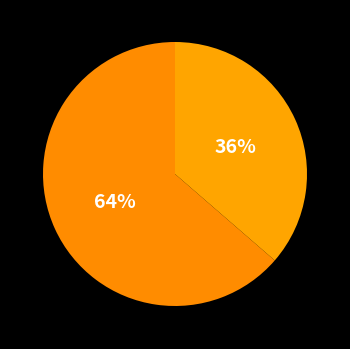

How many slices are in this pie chart?

2